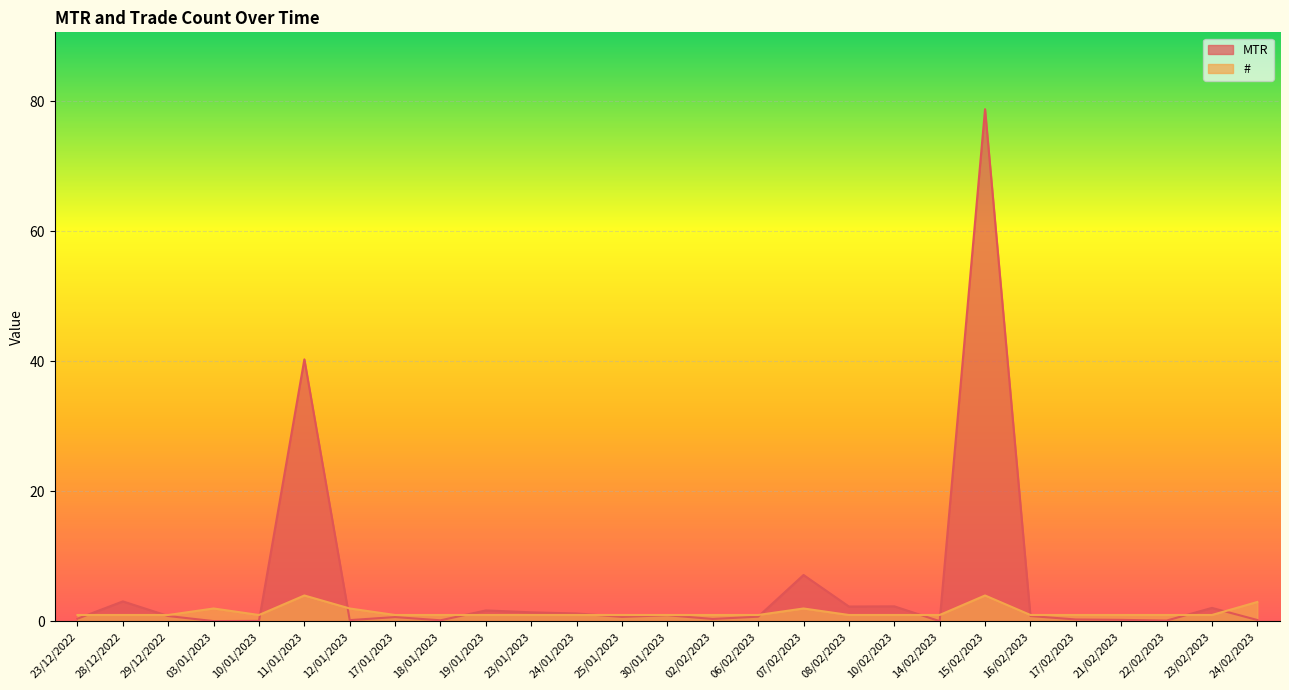

What value does the # series have at 12/01/2023?

2.0